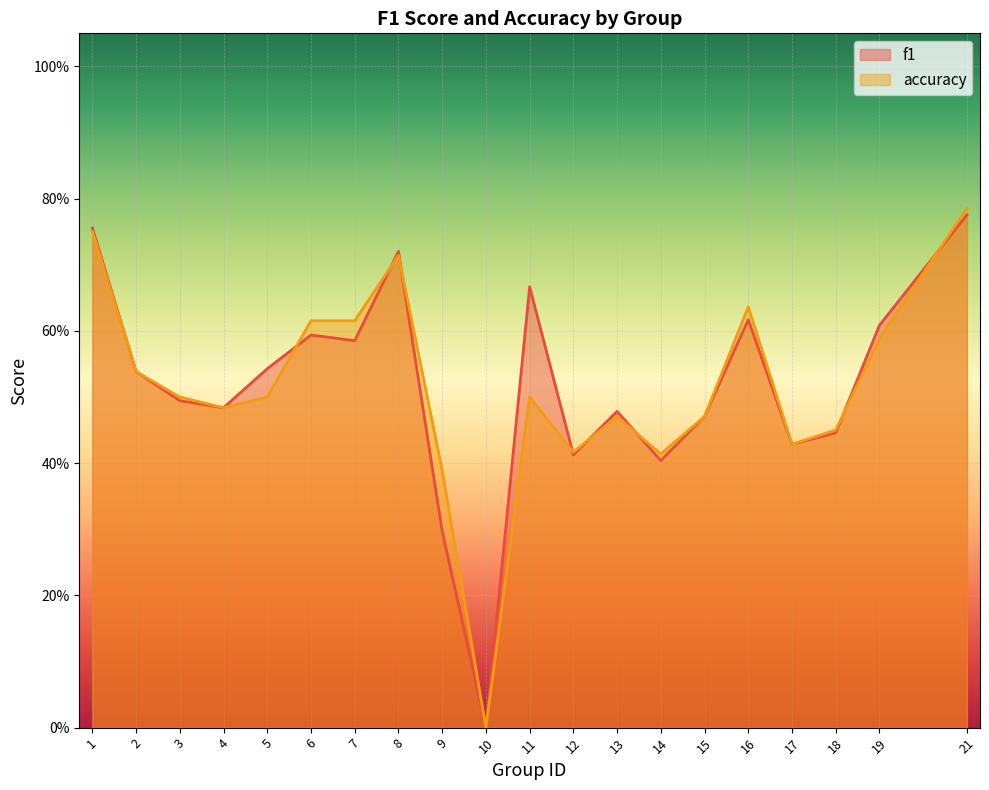

True or false: accuracy has more than 2 interior local peaks.

True